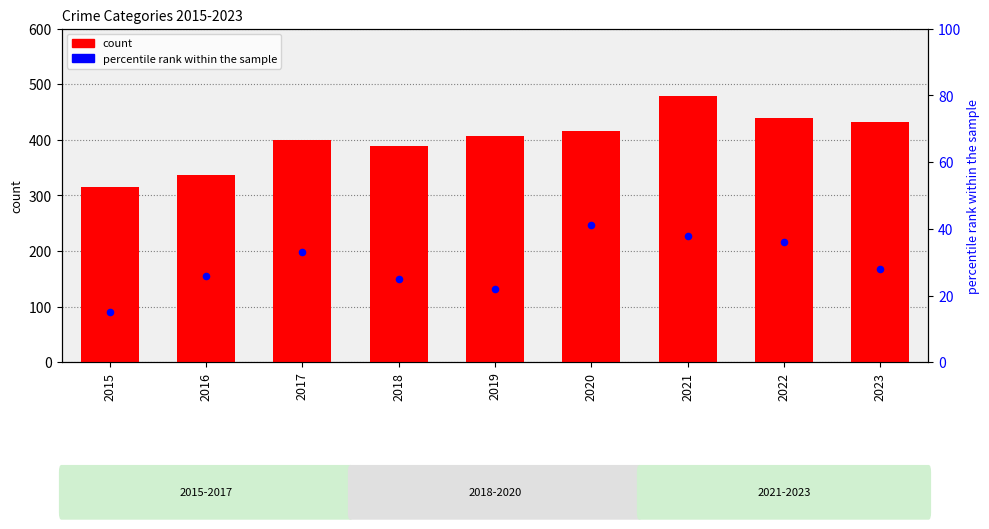

At how many categories does at least one series exceed 157?

9